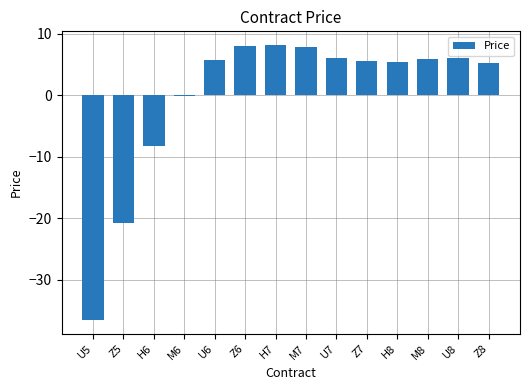

What is the sum of all values?

-1.7